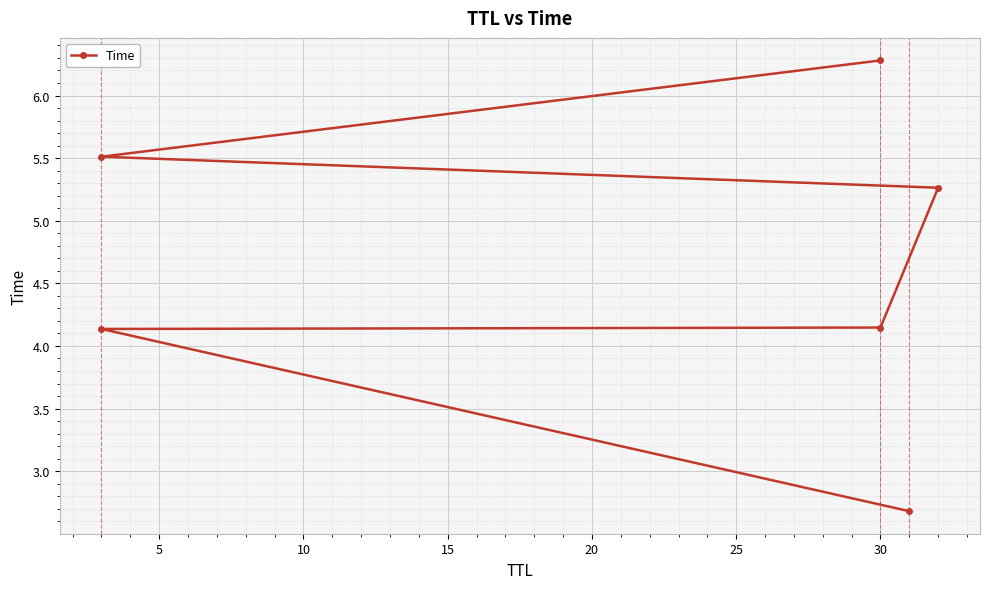

Read the value at 30.

6.3